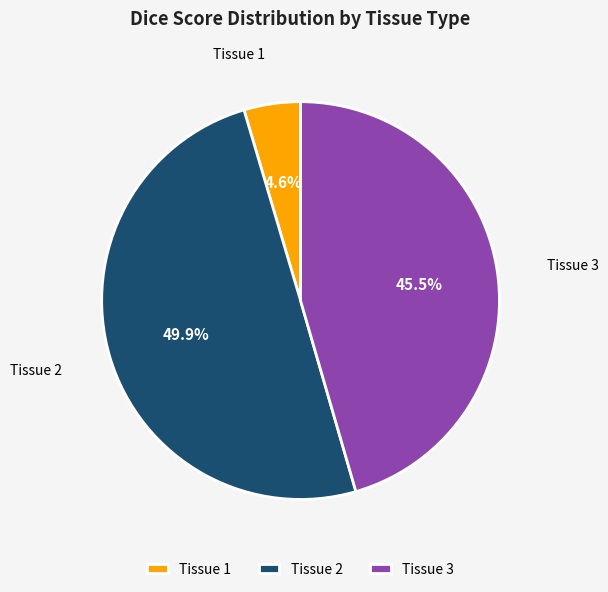

To the nearest percent, what is the combined percentage of Tissue 2 and Tissue 3?

95%